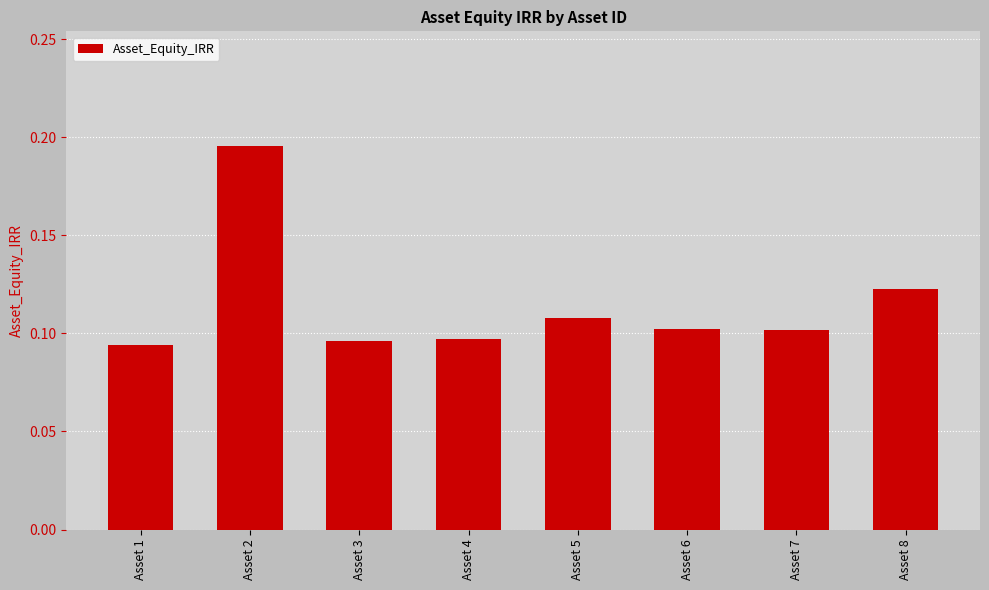

How many values are between 0 and 1?

8